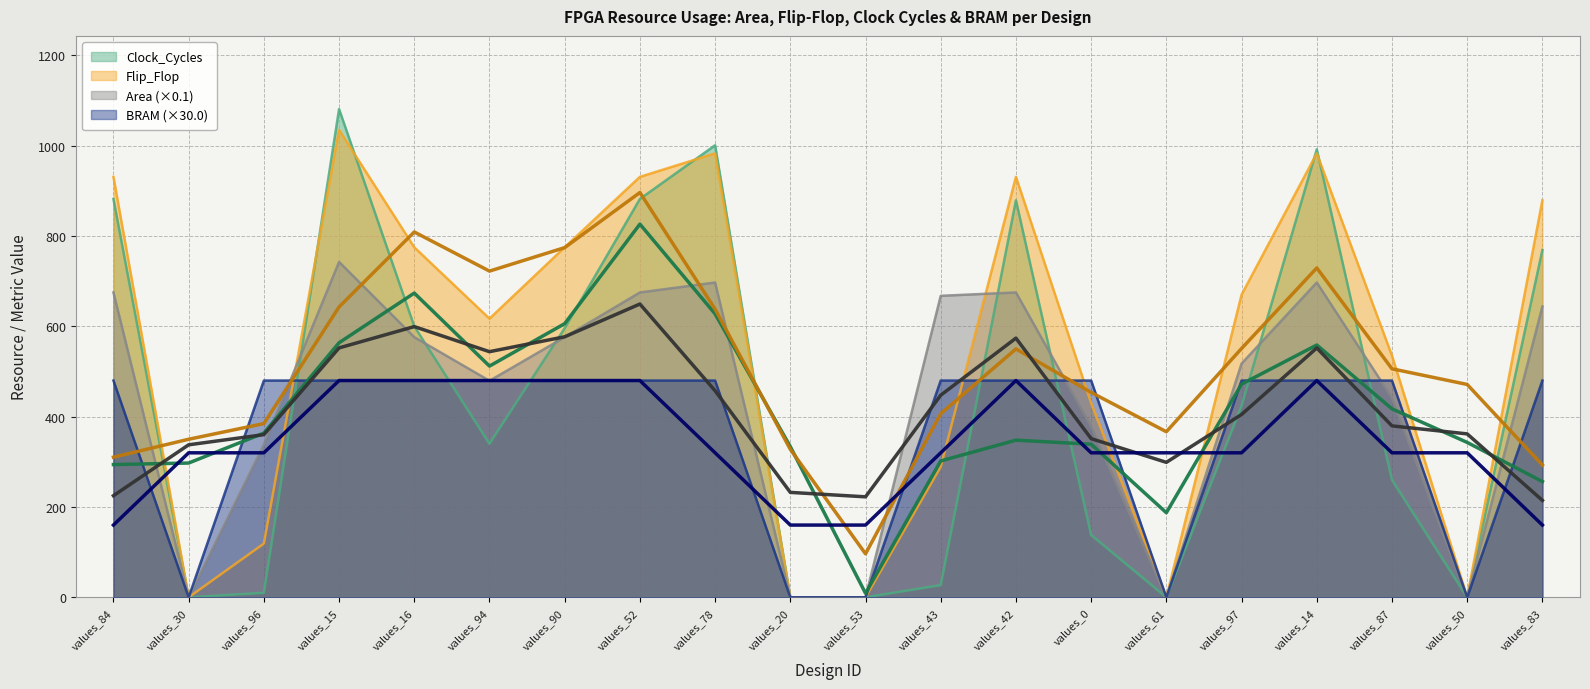

At which category does Clock_Cycles reach its first local peak?

values_15